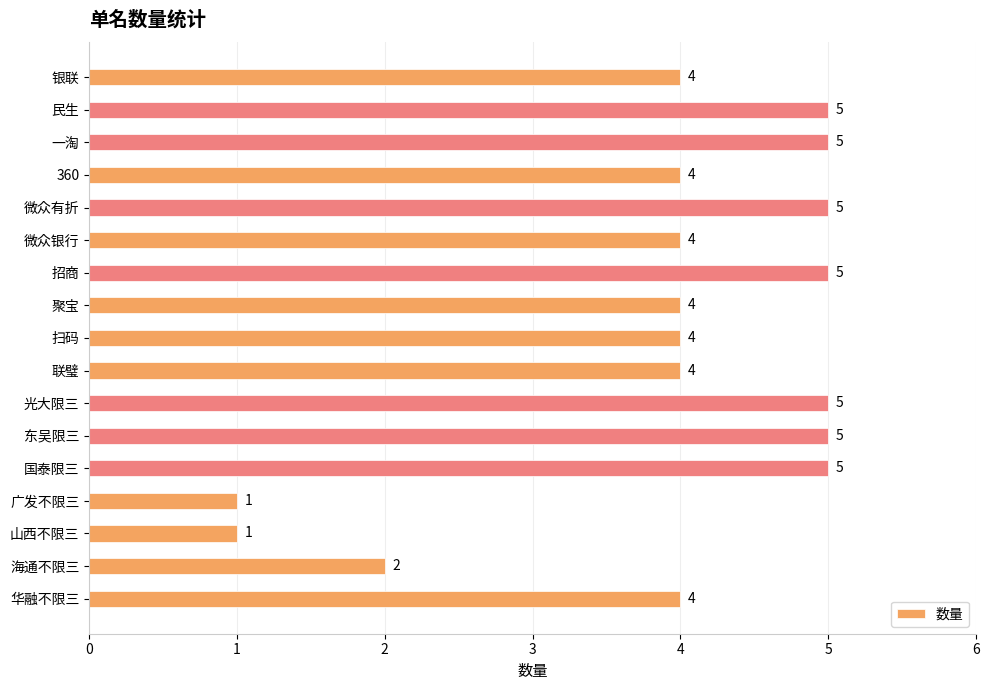

Reading top to bottom, extract all data points from this chart.

银联=4	民生=5	一淘=5	360=4	微众有折=5	微众银行=4	招商=5	聚宝=4	扫码=4	联璧=4	光大限三=5	东吴限三=5	国泰限三=5	广发不限三=1	山西不限三=1	海通不限三=2	华融不限三=4